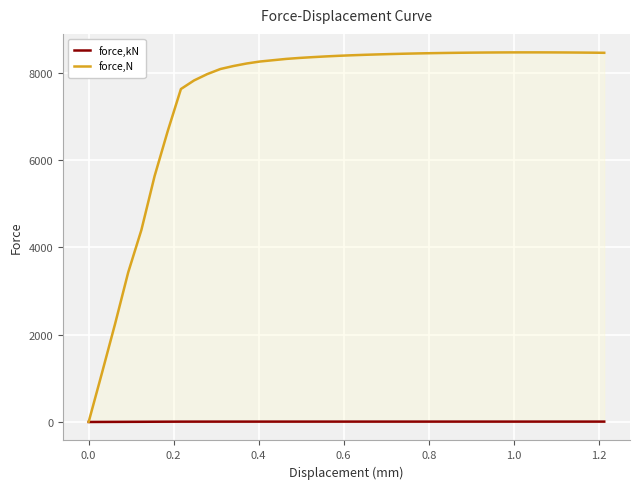

Which series has the largest range (max minus min)?

force,N